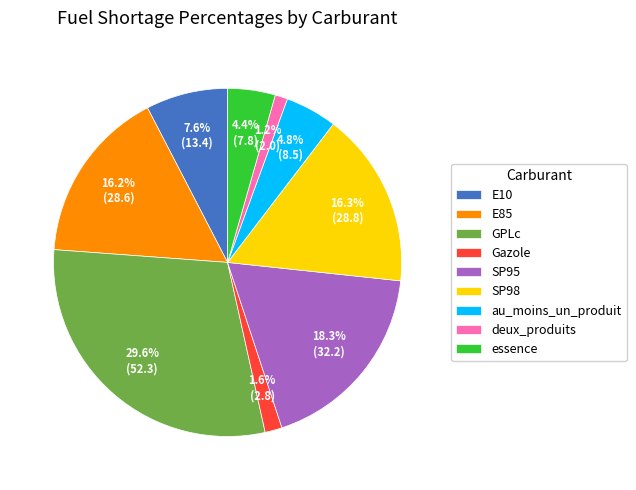

Is it true that SP95 is 32% of the pie?

False